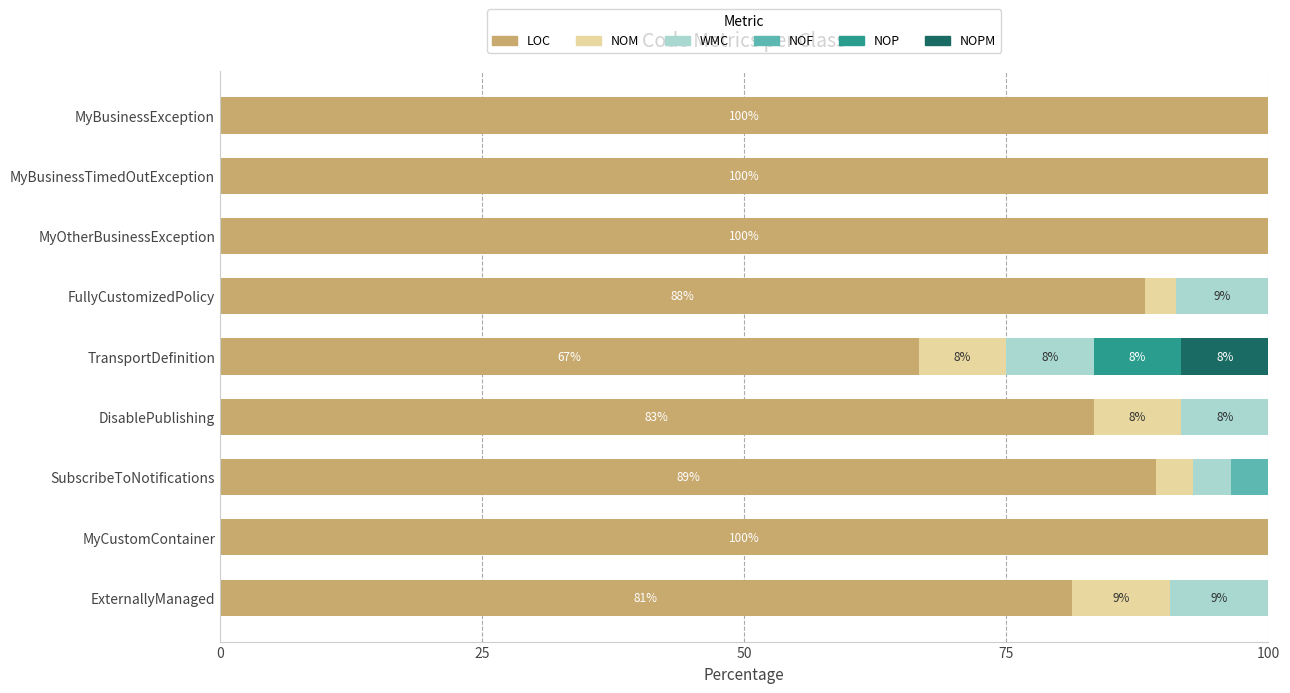

What is the sum of all LOC values?

808.8